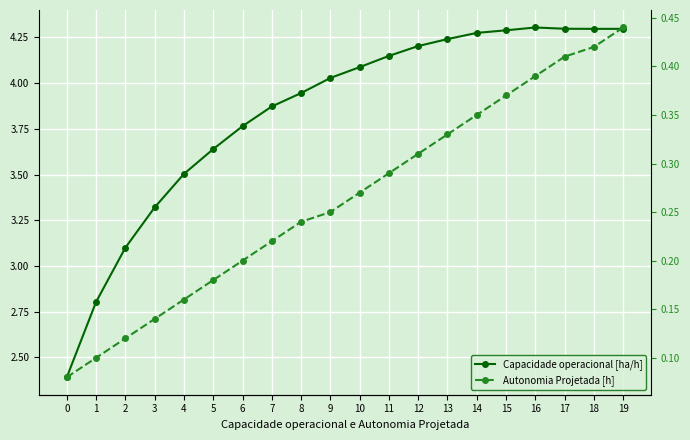

The value of Capacidade operacional [ha/h] at 17 is 4.3. True or false?

True